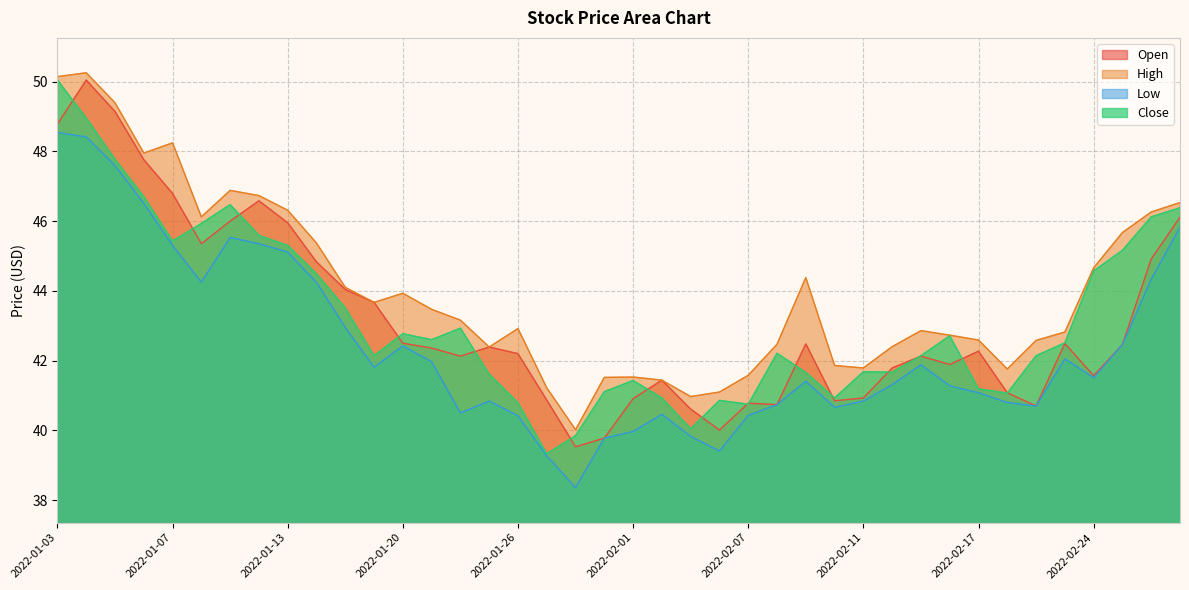

Does the chart display data point markers on the line(s)?

No